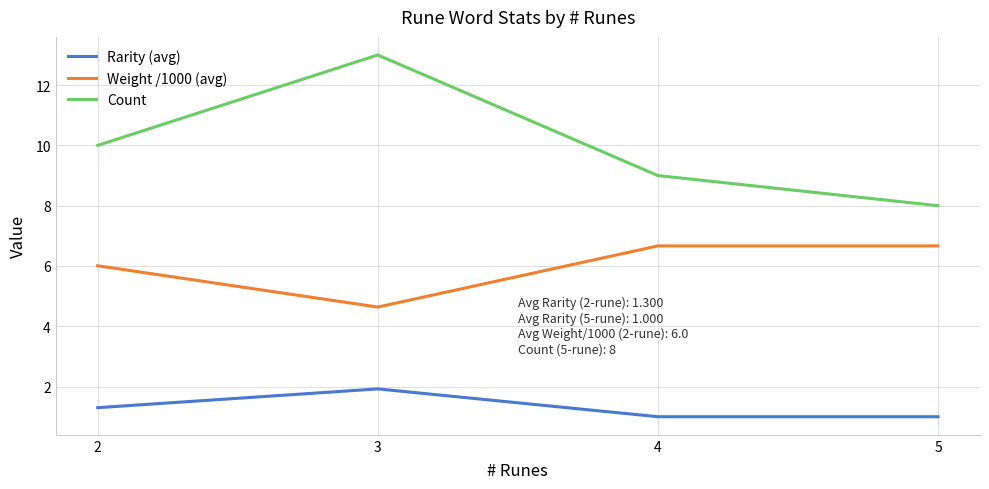

Reading left to right, transcribe all the data shown in this chart.

Rarity (avg): 1.3	1.9	1.0	1.0
Weight /1000 (avg): 6.0	4.6	6.7	6.7
Count: 10.0	13.0	9.0	8.0